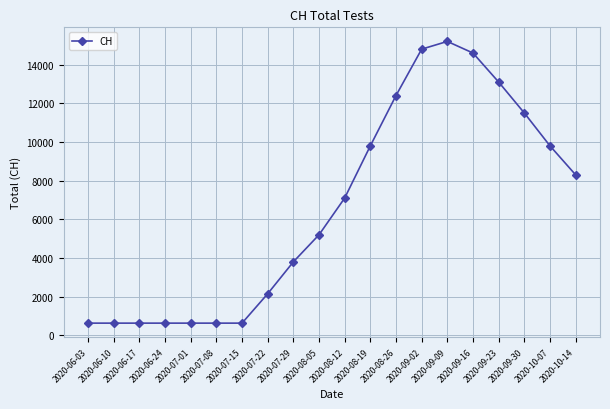

Reading left to right, extract all data points from this chart.

631	631	631	631	631	631	631	2150	3800	5200	7100	9800	12400	14800	15200	14600	13100	11500	9800	8300